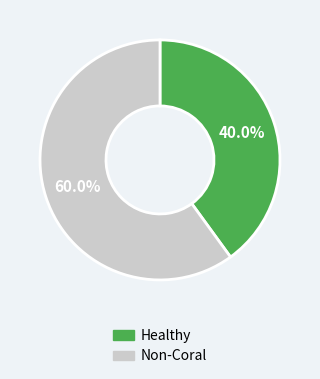

How many slices are in this pie chart?

2